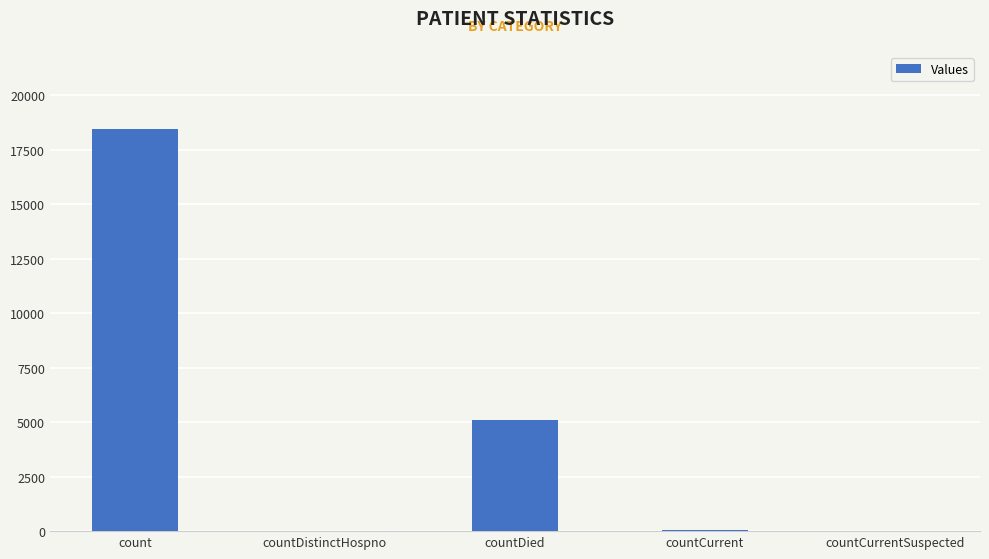

Read the value at countDied.

5112